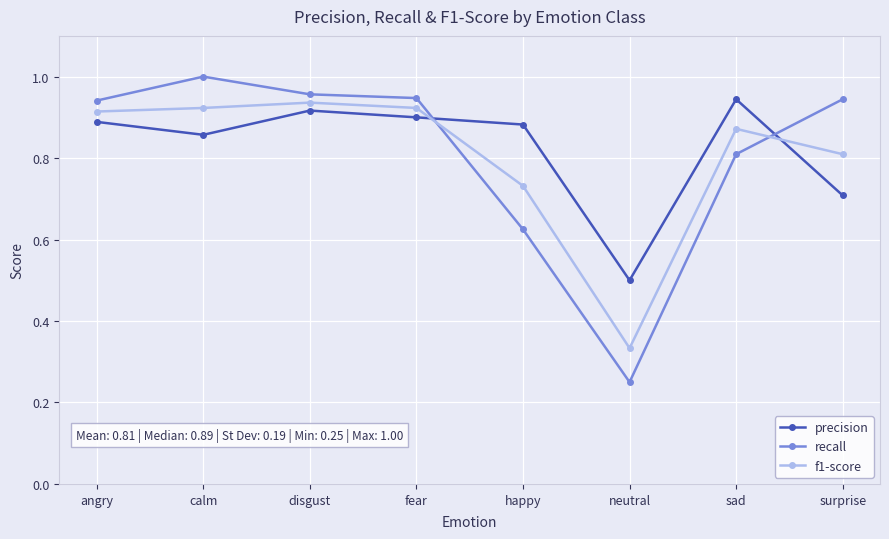

Which category has the lowest value across all series?

neutral